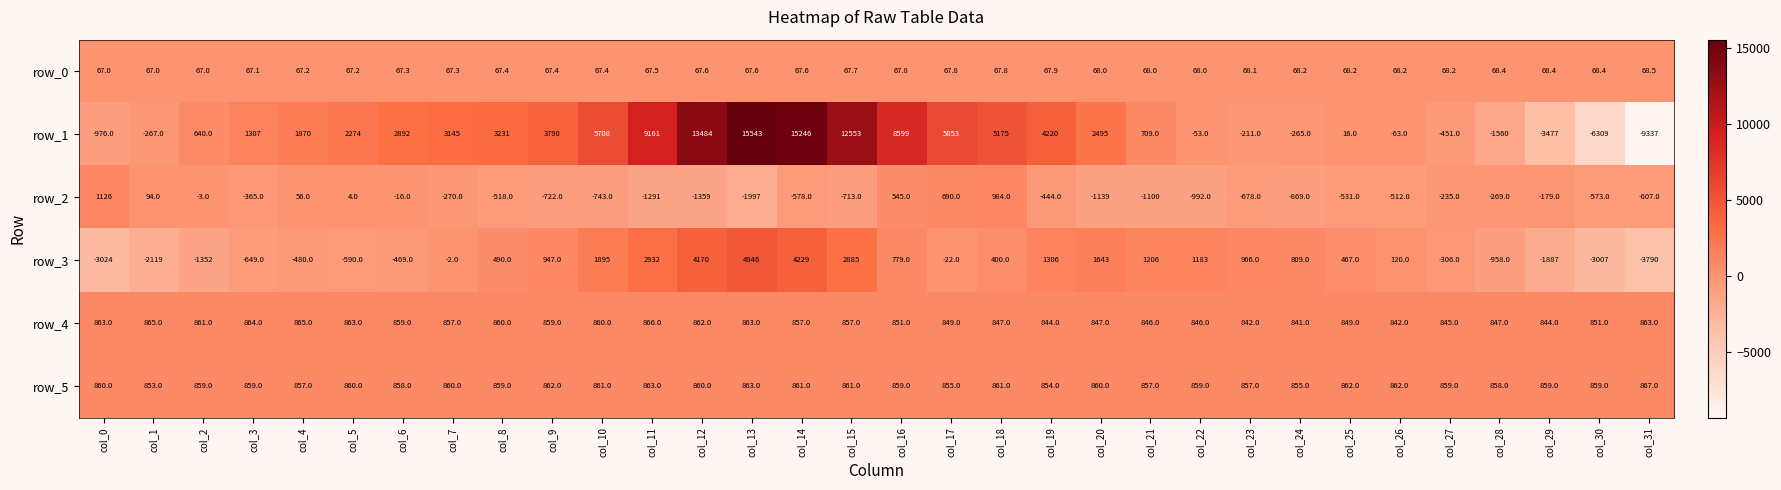

Where is row_3 nearest to the value 578?

col_8